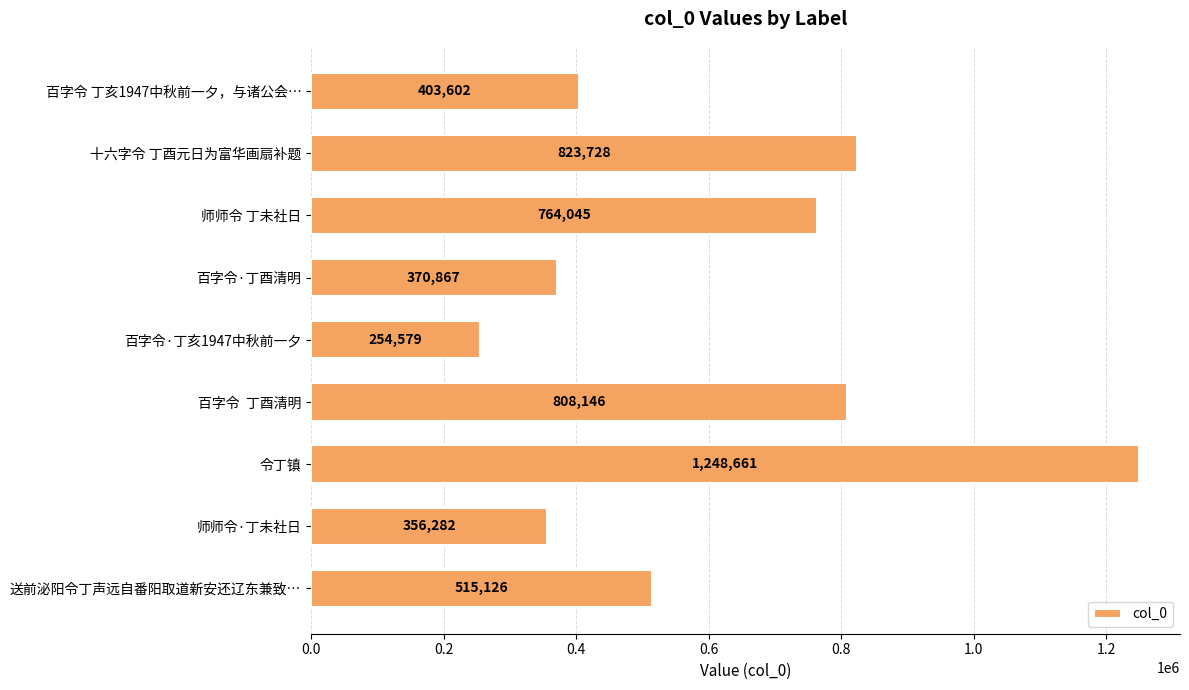

Which category has the lowest value across all series?

百字令·丁亥1947中秋前一夕